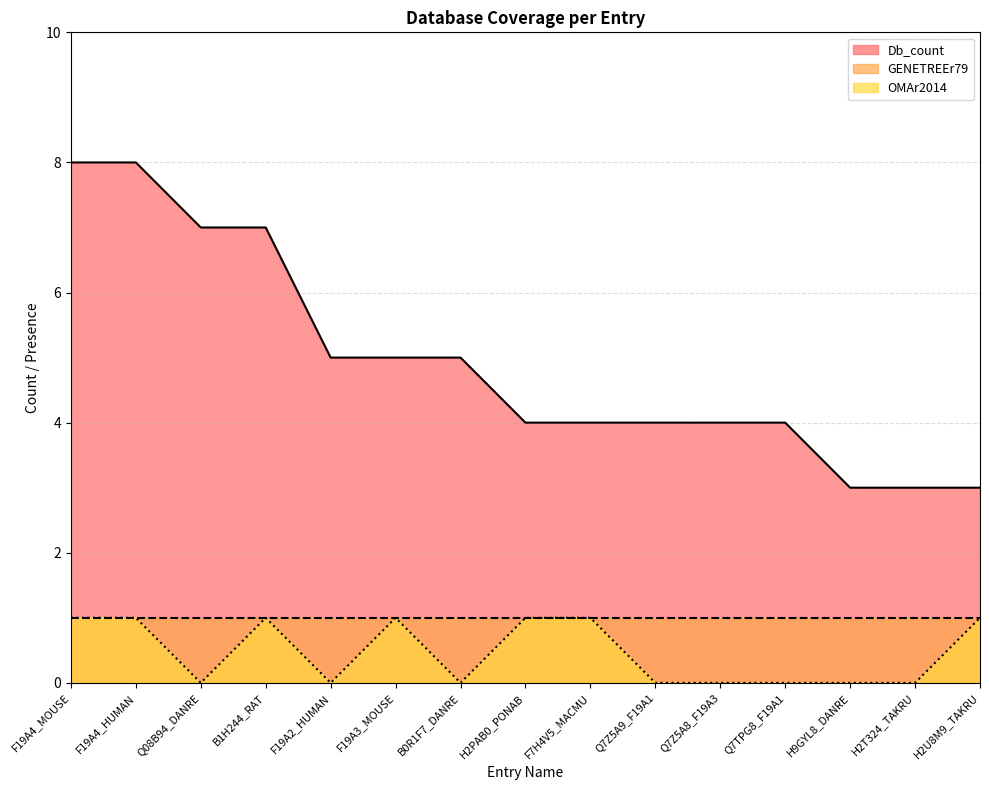

What position from the left is B0R1F7_DANRE?

7